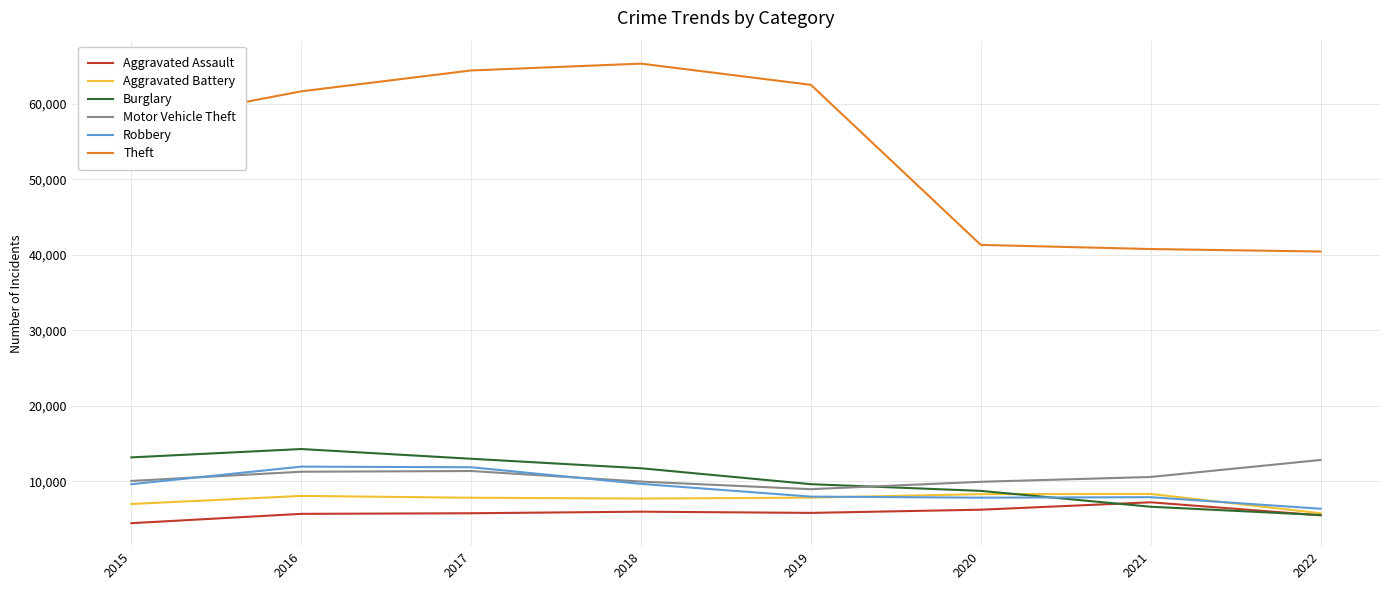

Which series changed the most between 2017 and 2020?

Theft